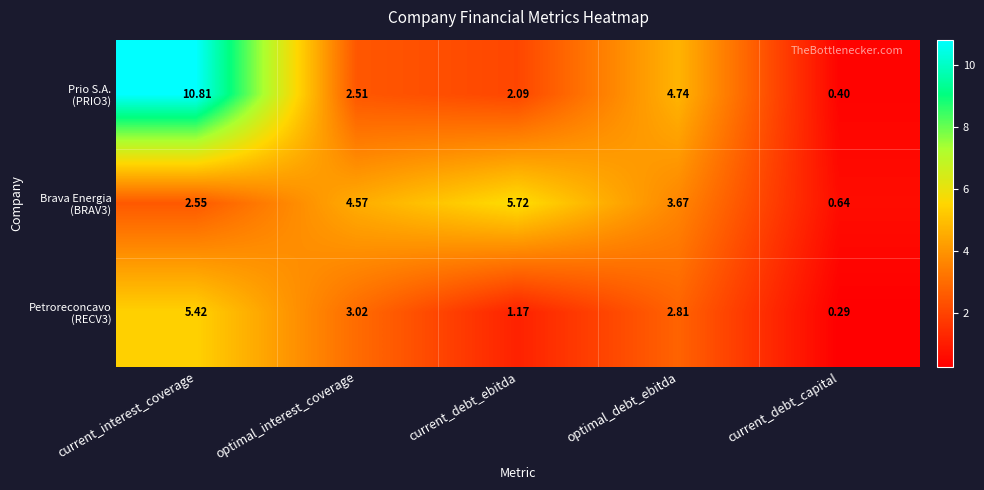

At which category is the sum across all series the highest?

current_interest_coverage